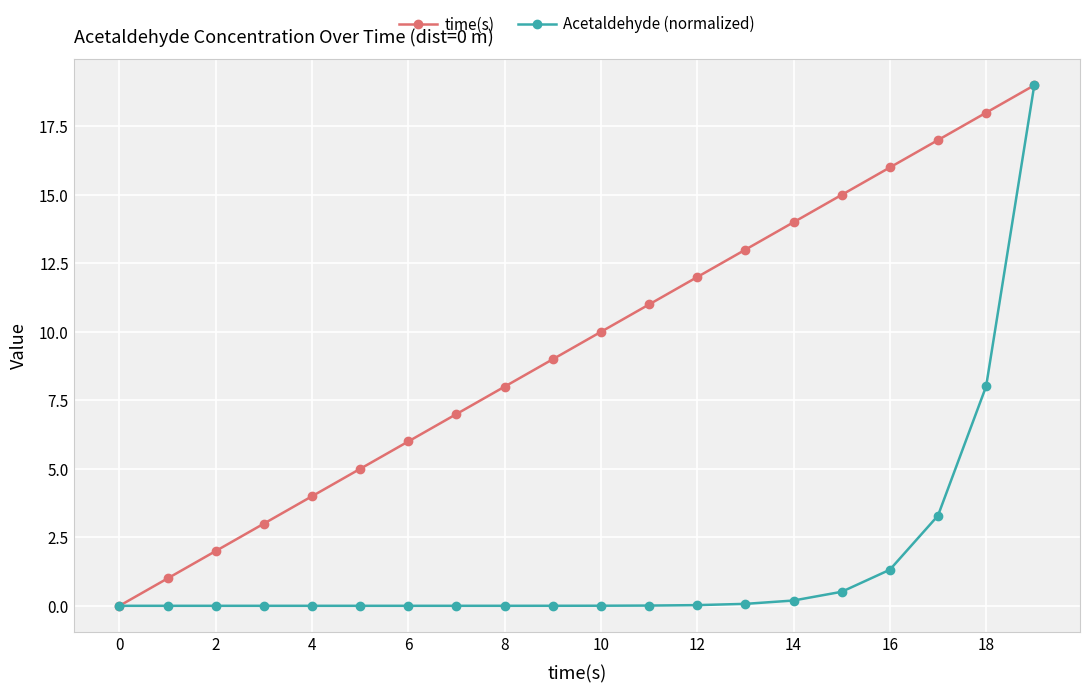

List the series in order of their overall mean, lowest first.

Acetaldehyde (normalized), time(s)